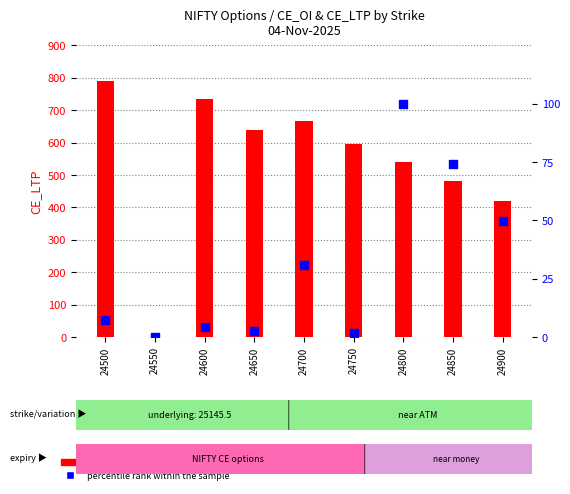

Which series has the largest total across all categories?

CE_LTP (count)